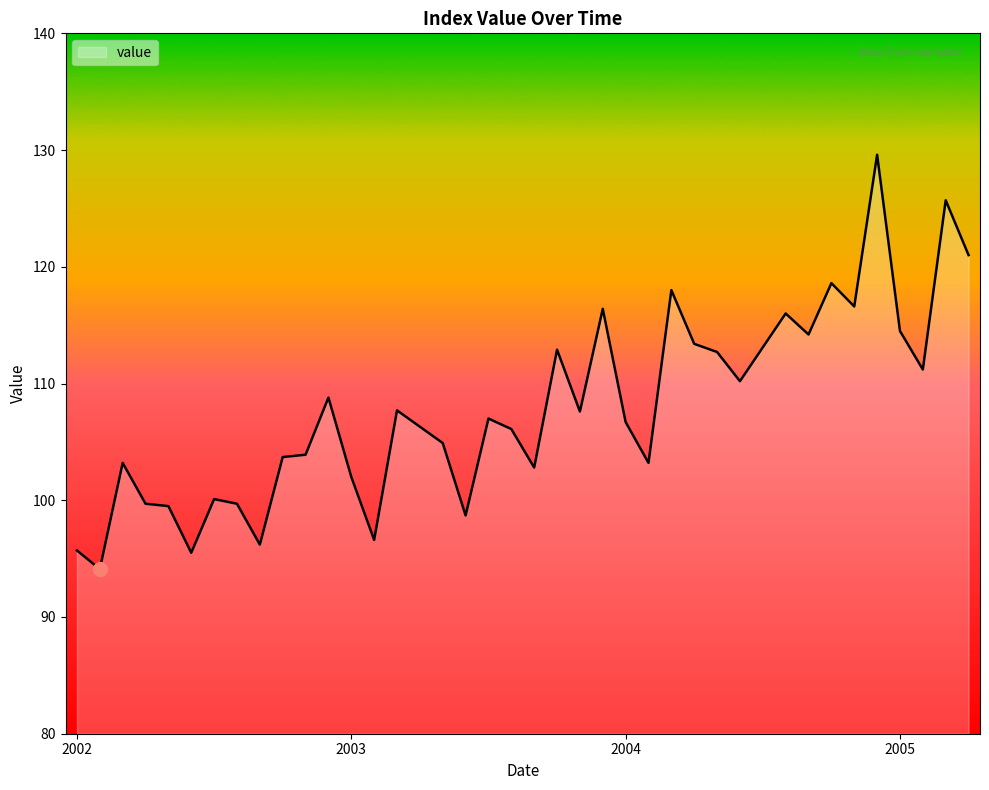

What is the minimum value shown in the chart?

94.1